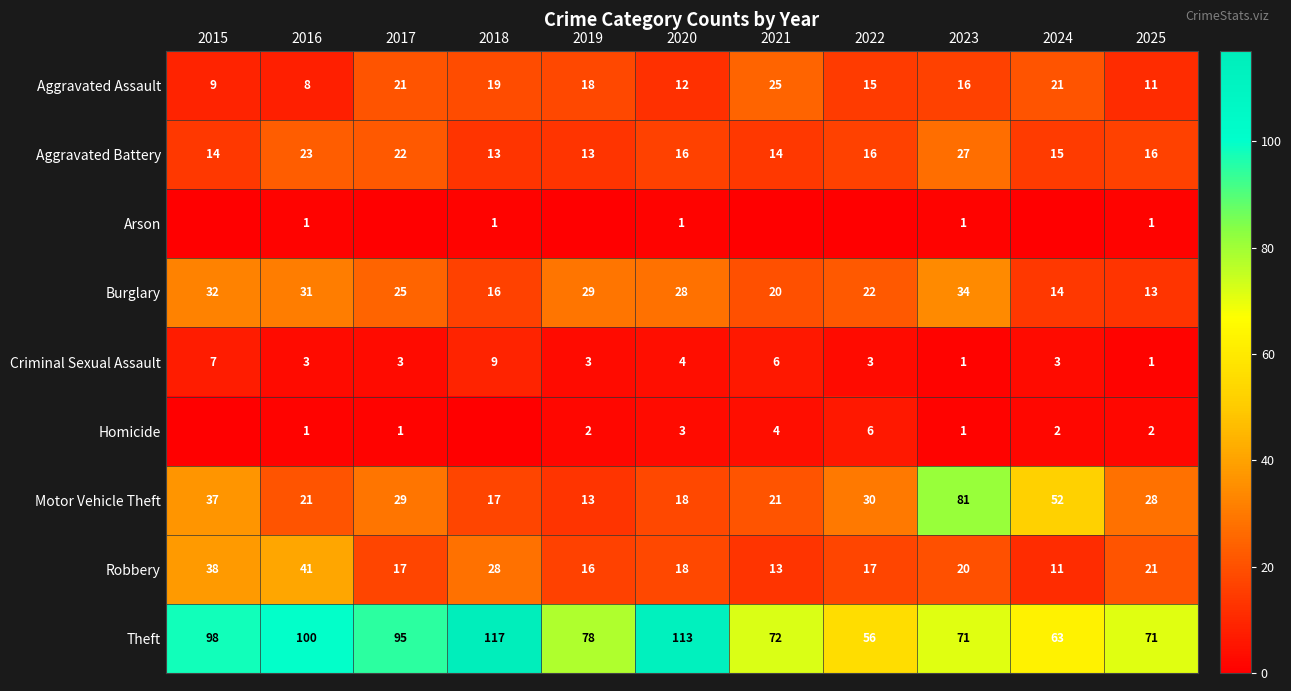

Between 2023 and 2025, which is larger?

2023